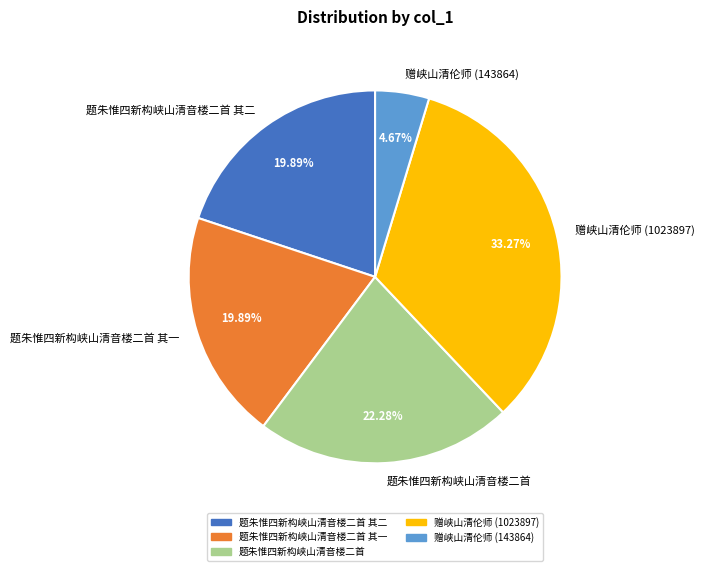

Does 赠峡山清伦师 (143864) represent more than half of the total?

No